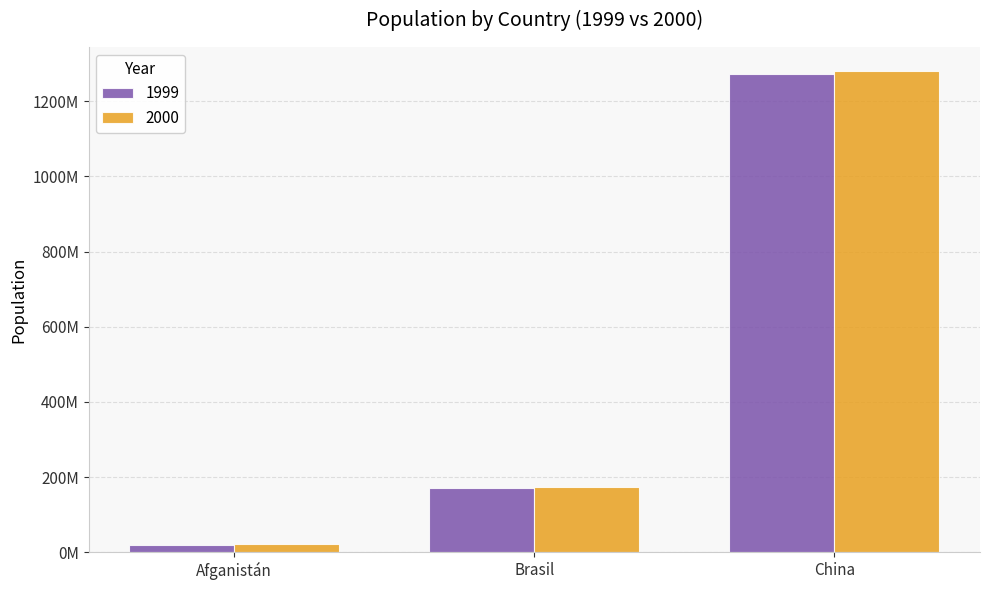

Is the value of 1999 at China greater than the value of 2000 at Brasil?

Yes